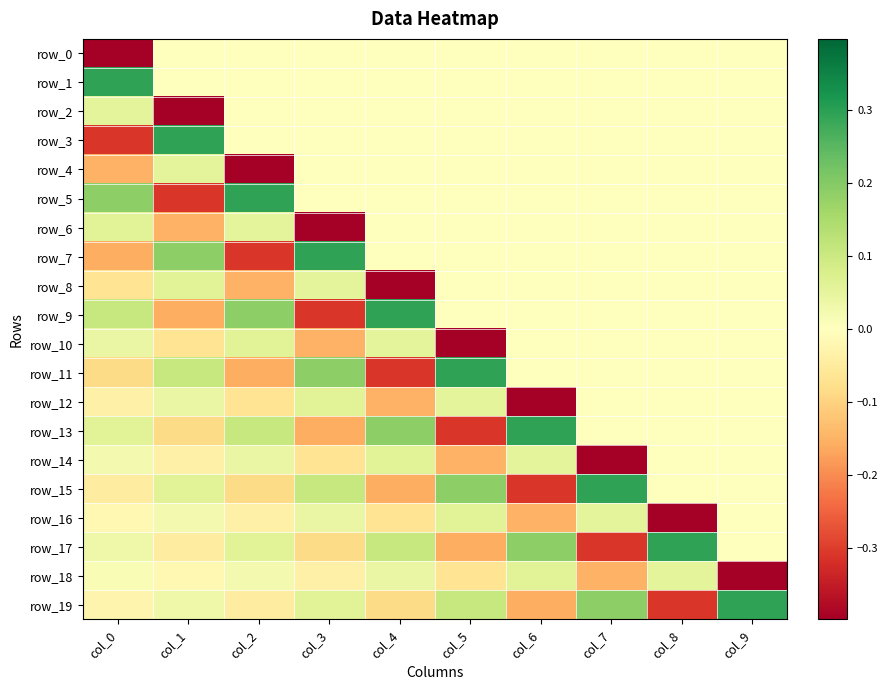

True or false: row_14 has a value of -0.1 at col_3.

True